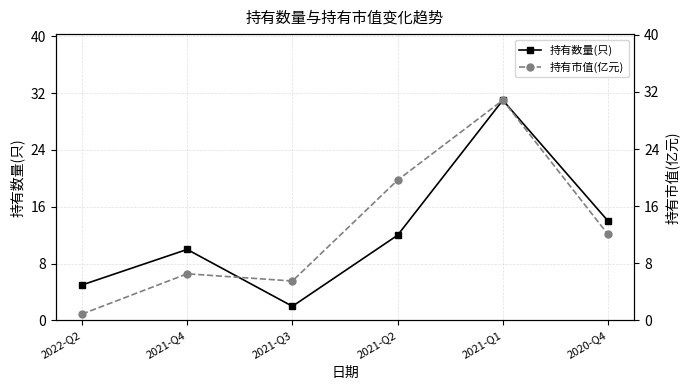

List the series in order of their peak value, lowest first.

持有市值(亿元), 持有数量(只)